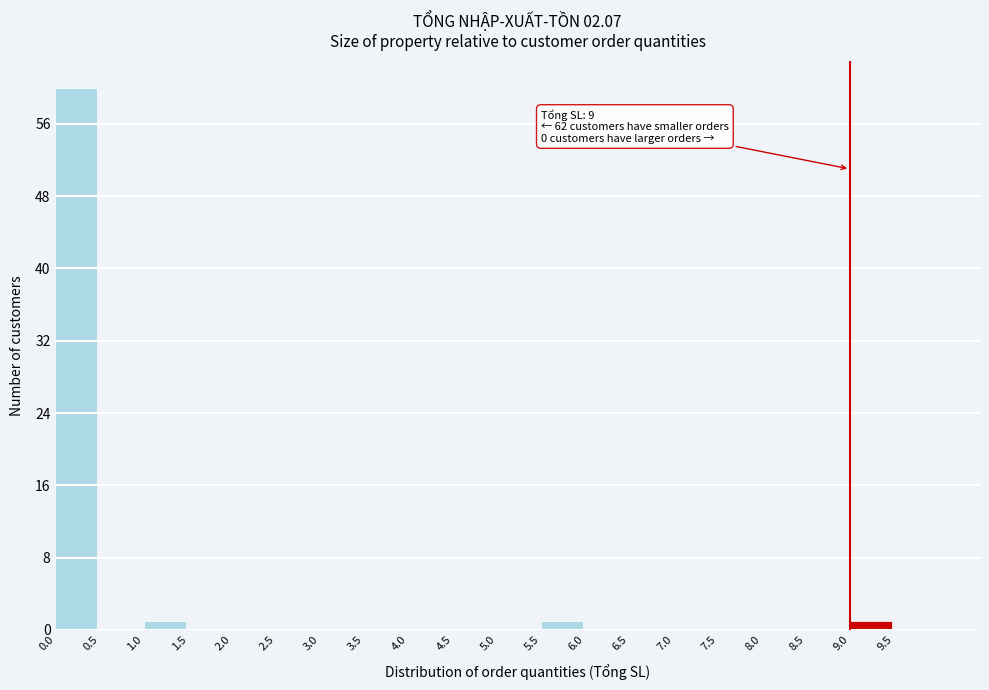

Over which range of the x-axis is the bar tallest?

0.0 to 0.5